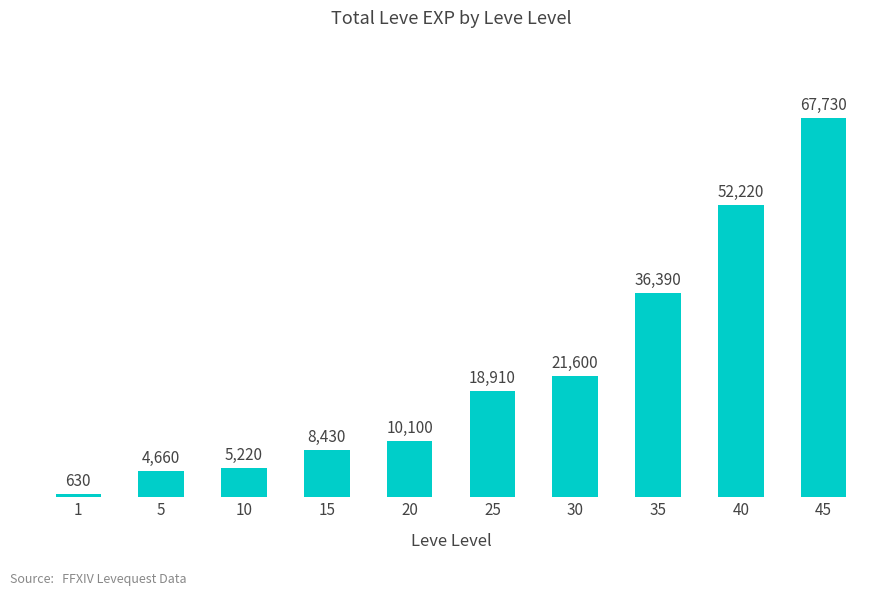

Which category has the lowest value across all series?

1